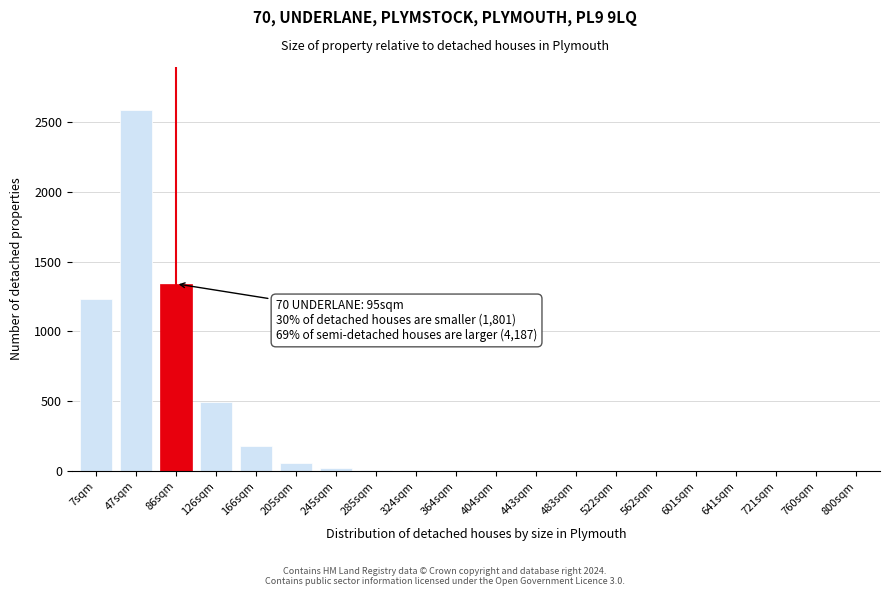

What is the maximum value shown in the chart?

2583